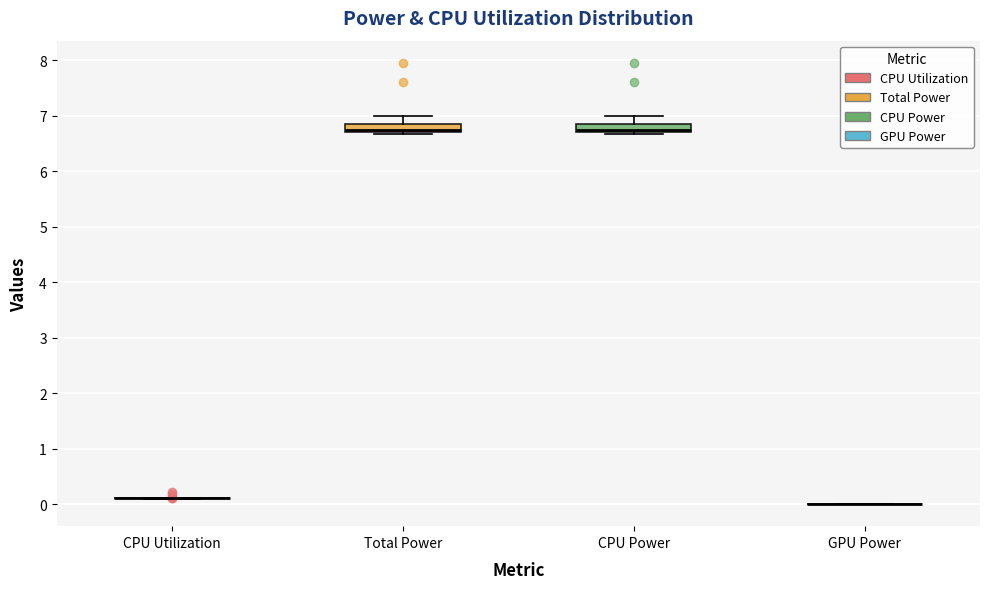

Where is the lower edge of the box for Total Power on the y-axis? The values are not printed on the chart, so give them approximately, as read against the axis.

6.7